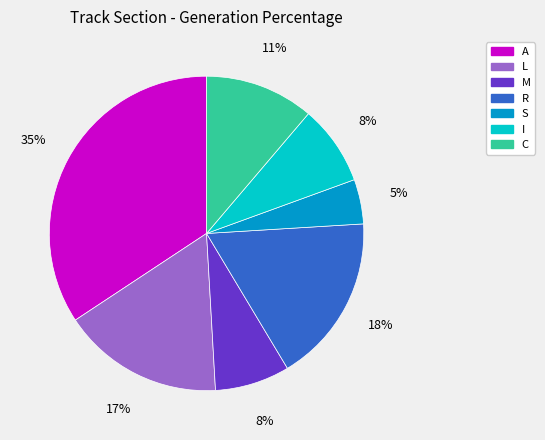

Is there any slice that represents more than half of the pie?

No